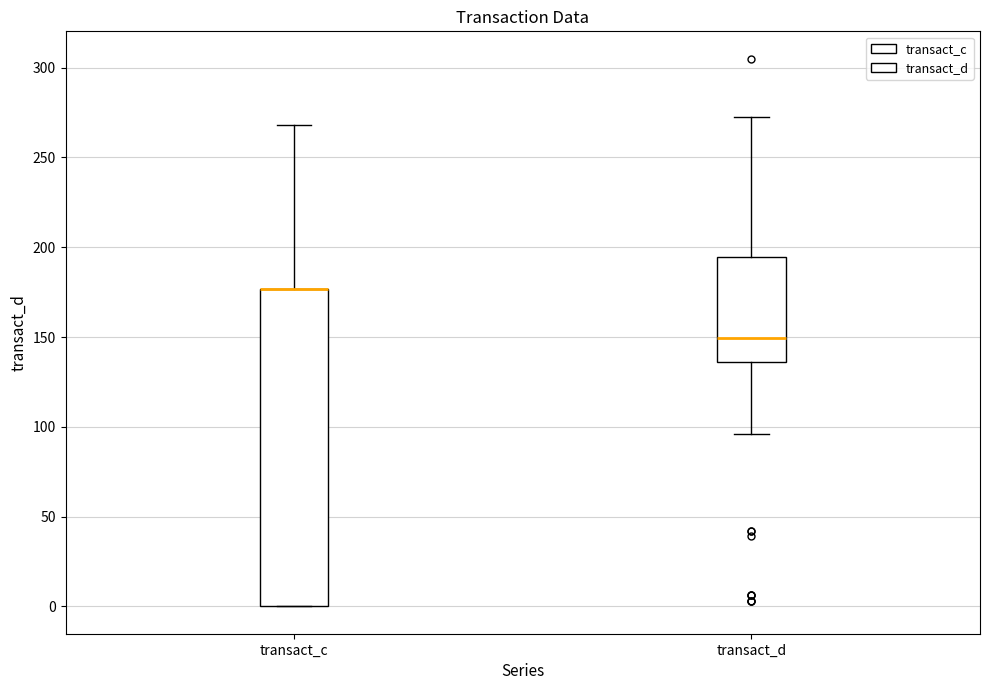

Reading left to right, read every box against the y-axis: the position of its median line, the range the box covers, and the ends of its whiskers. The values are not printed on the chart, so give them approximately, as read against the axis.

transact_c: median 175 (drawn on the box's upper edge), box 0 to 175, whiskers 0 to 270
transact_d: median 150, box 135 to 195, whiskers 95 to 275